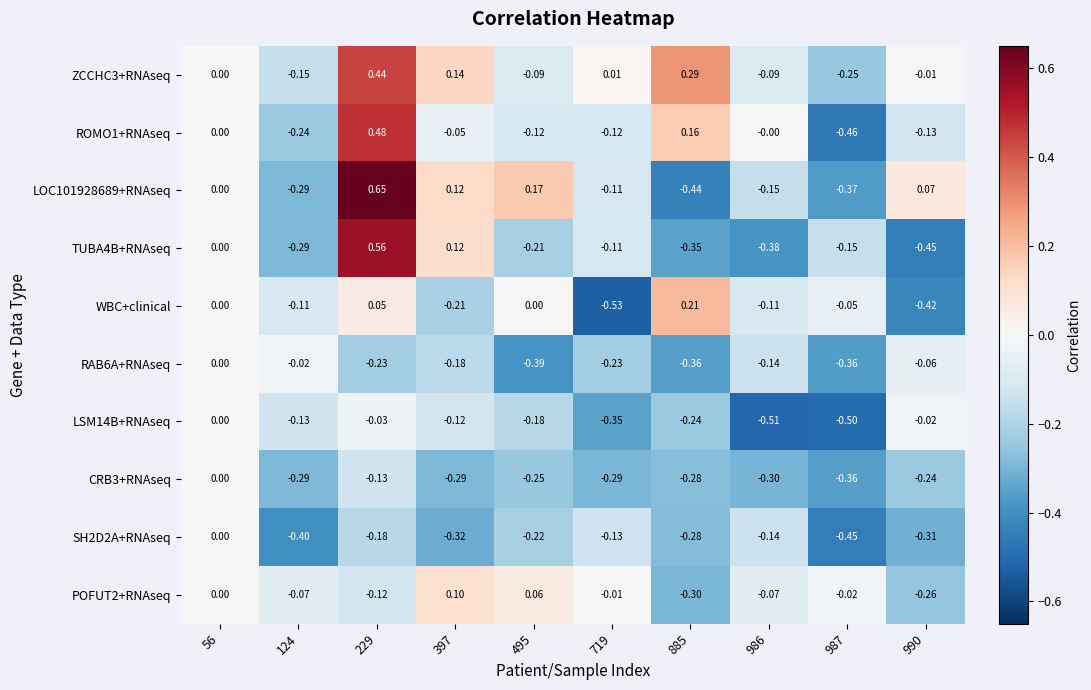

Between 56 and 719, which series saw the biggest shift?

WBC+clinical